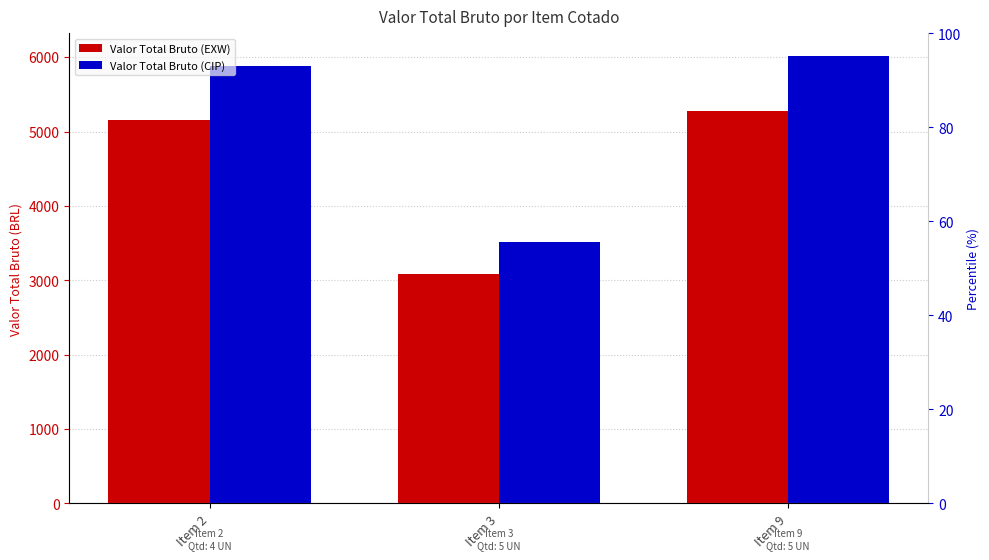

At which category does the chart reach its peak across all series?

Item 9